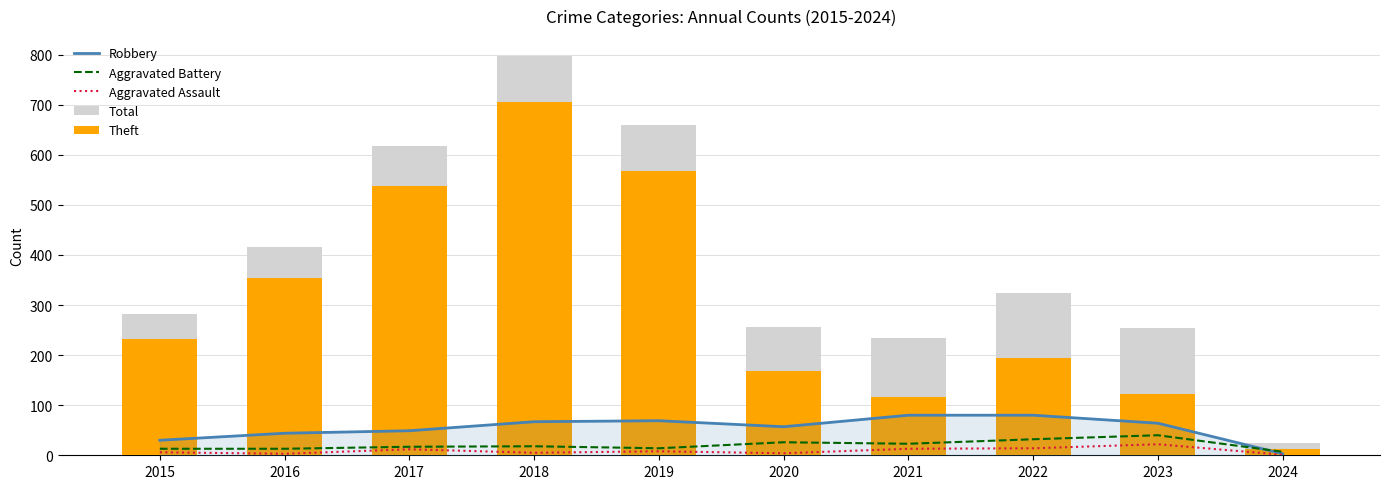

Which label corresponds to the largest value in the chart?

2018